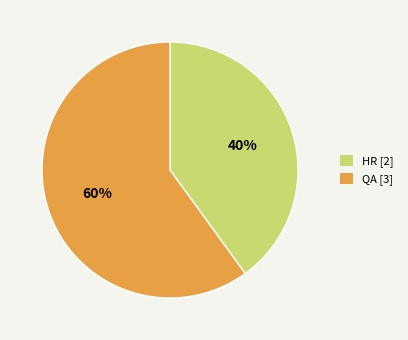

Which category has the biggest portion of the pie?

QA